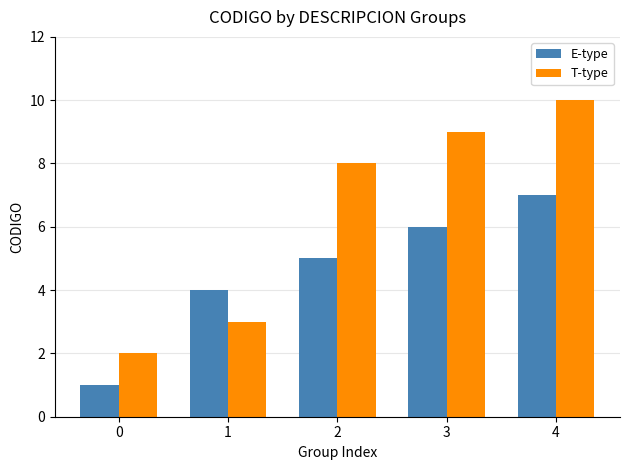

What is the difference between the E-type values at 0 and 2?

4